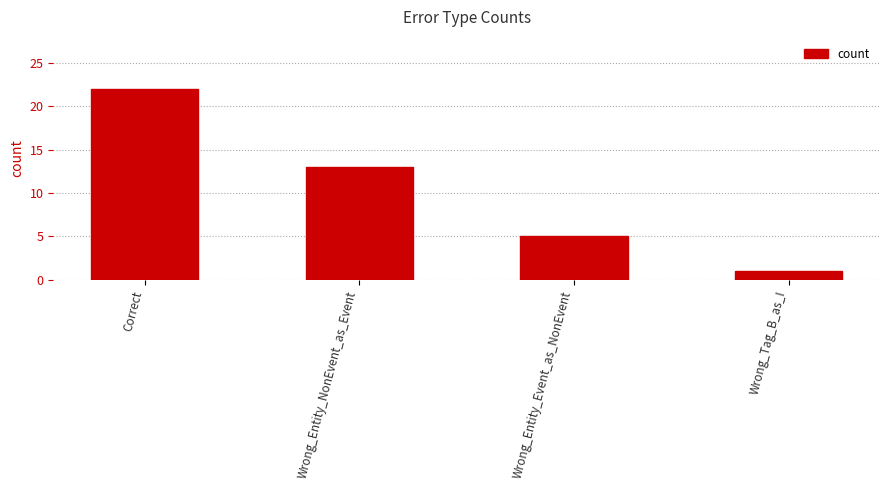

Rank the categories by value from highest to lowest.

Correct, Wrong_Entity_NonEvent_as_Event, Wrong_Entity_Event_as_NonEvent, Wrong_Tag_B_as_I